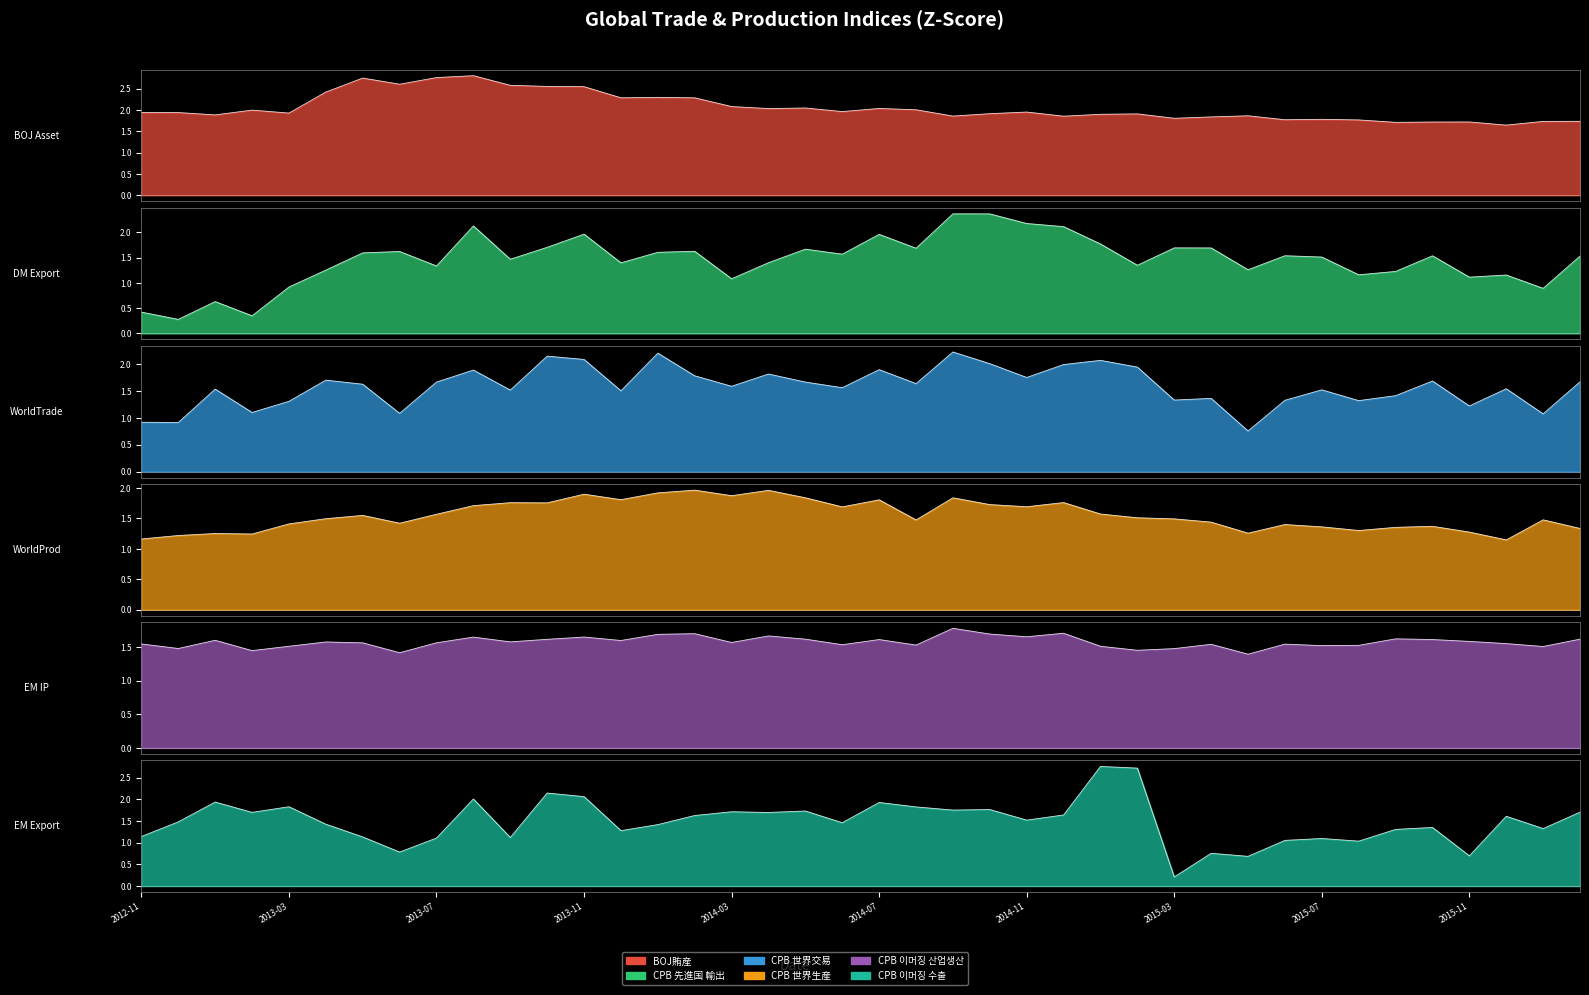

True or false: CPB 先進国 輸出 has more than 1 interior local peaks.

True